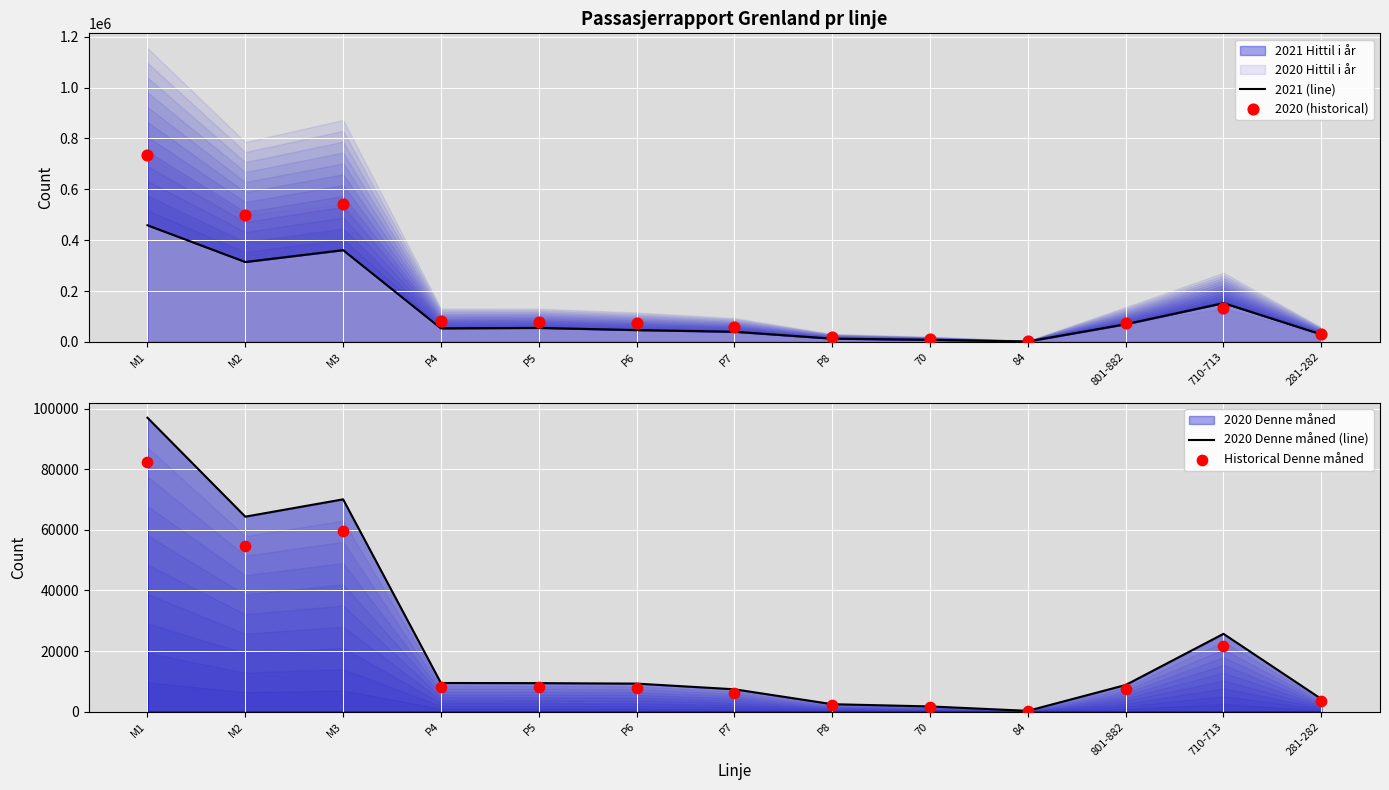

Which series has the widest spread of Y values?

2020 (historical)